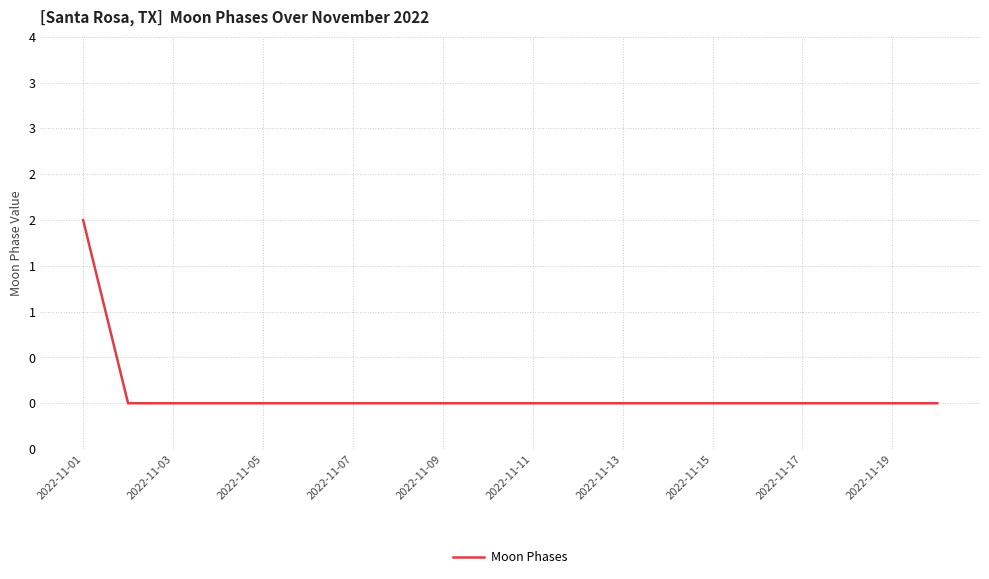

Is this an area chart (filled region under the line)?

No